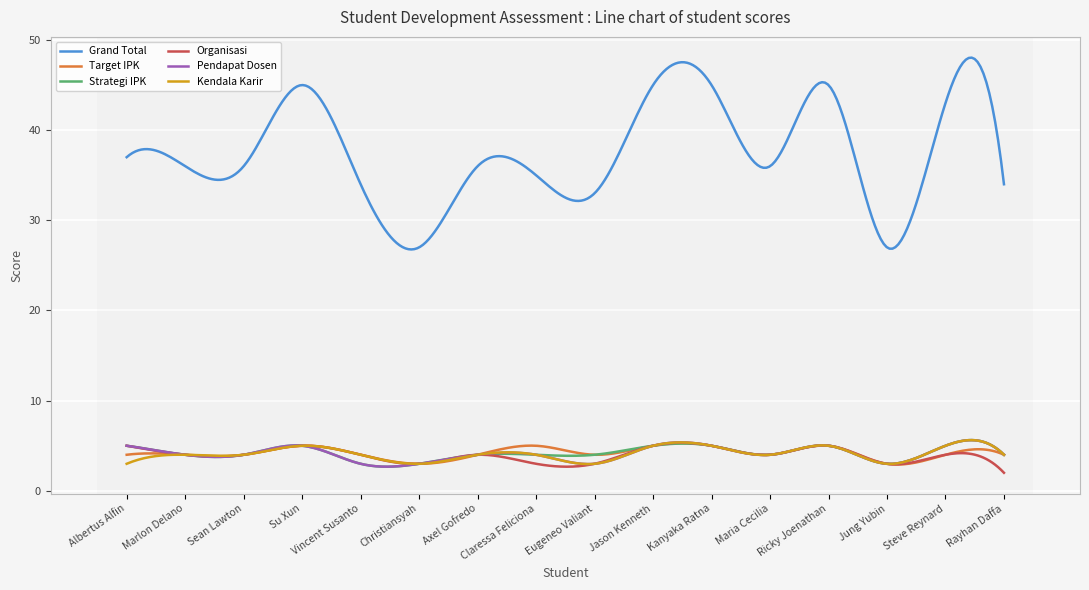

Which series has the widest spread of values?

Grand Total